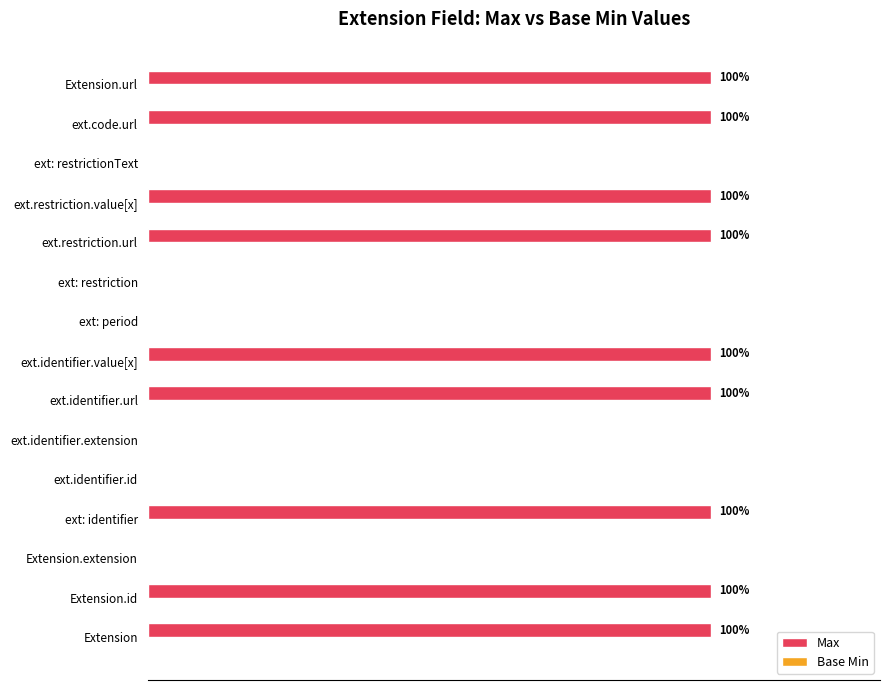

Between ext: identifier and ext: restrictionText, which is larger?

ext: identifier